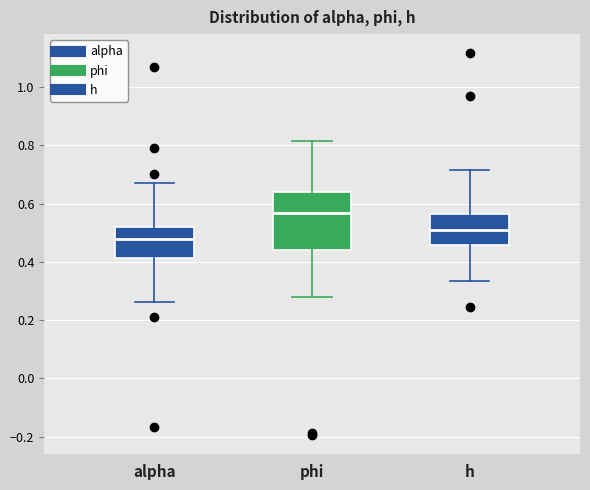

Which box is the tallest, from its lower edge to its upper edge?

phi